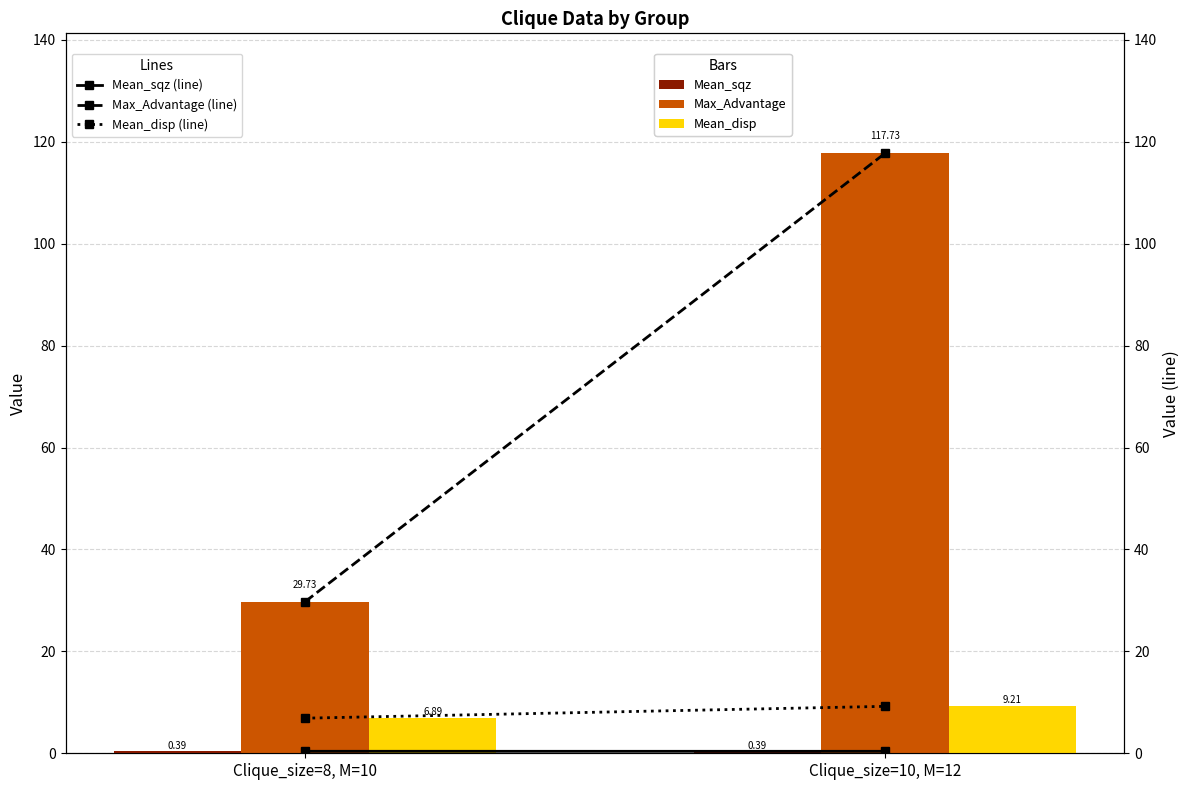

Read the Max_Advantage value at Clique_size=8, M=10.

29.7